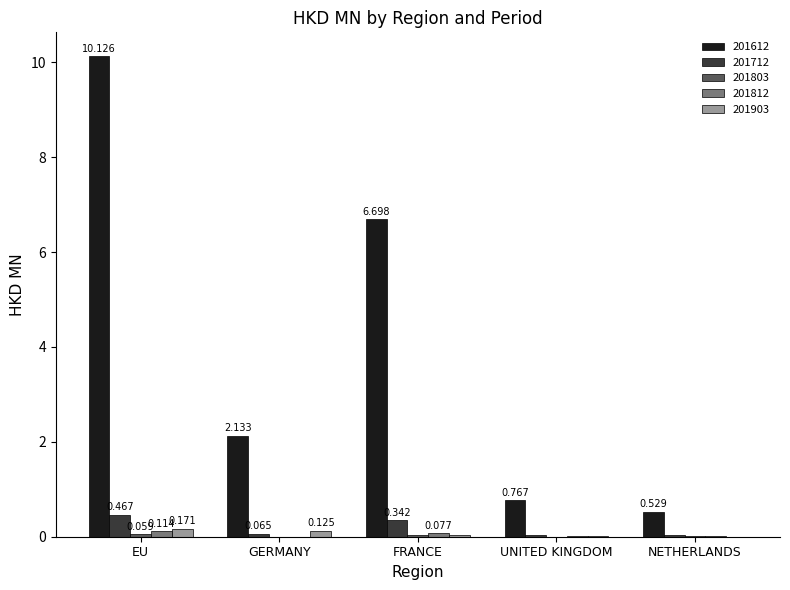

At which category is the sum across all series the highest?

EU